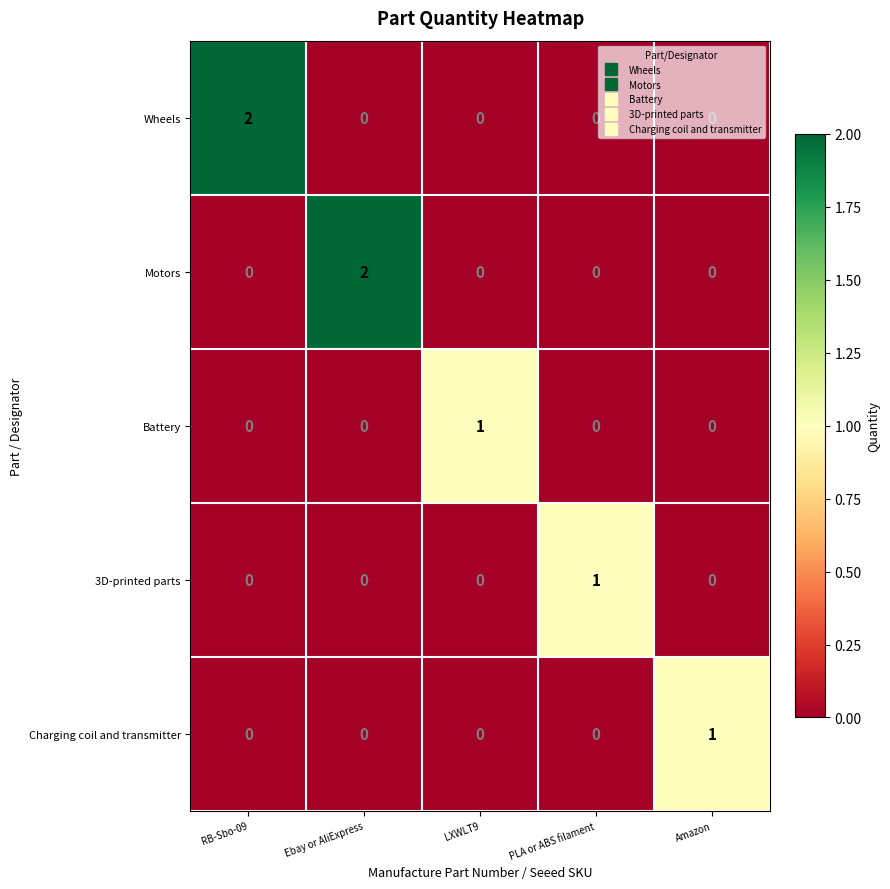

Which series changed the most between Ebay or AliExpress and Amazon?

Motors